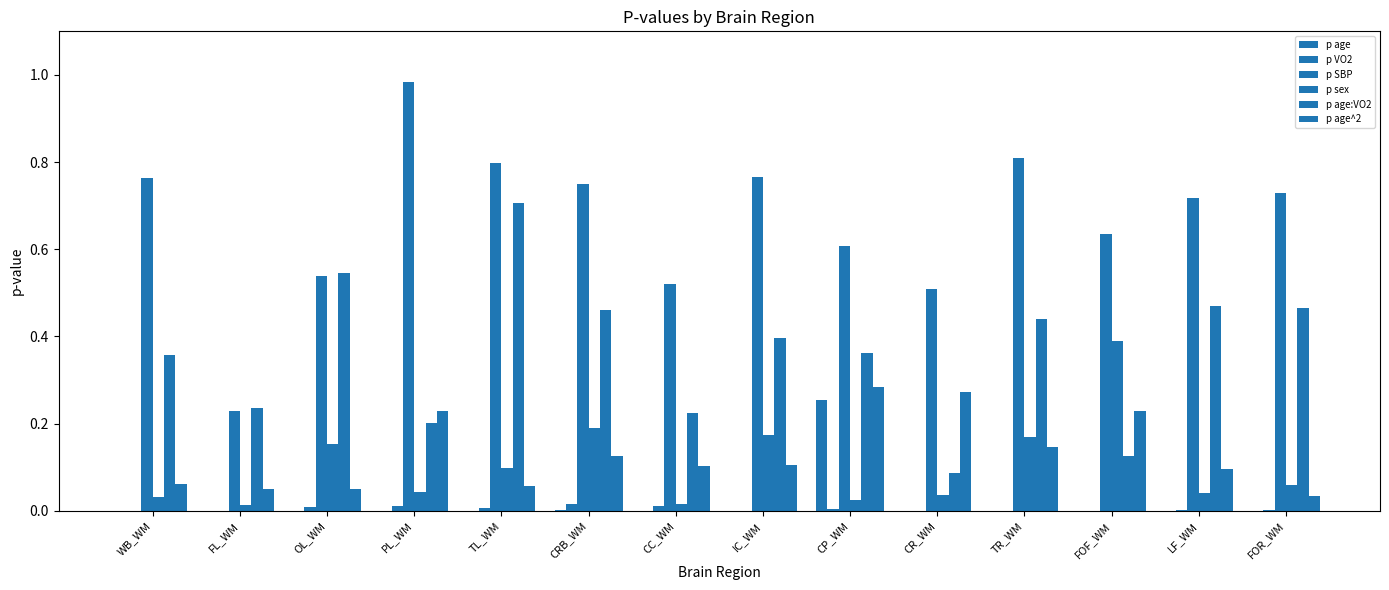

What is the label of the 14th bar from the left?

FOR_WM